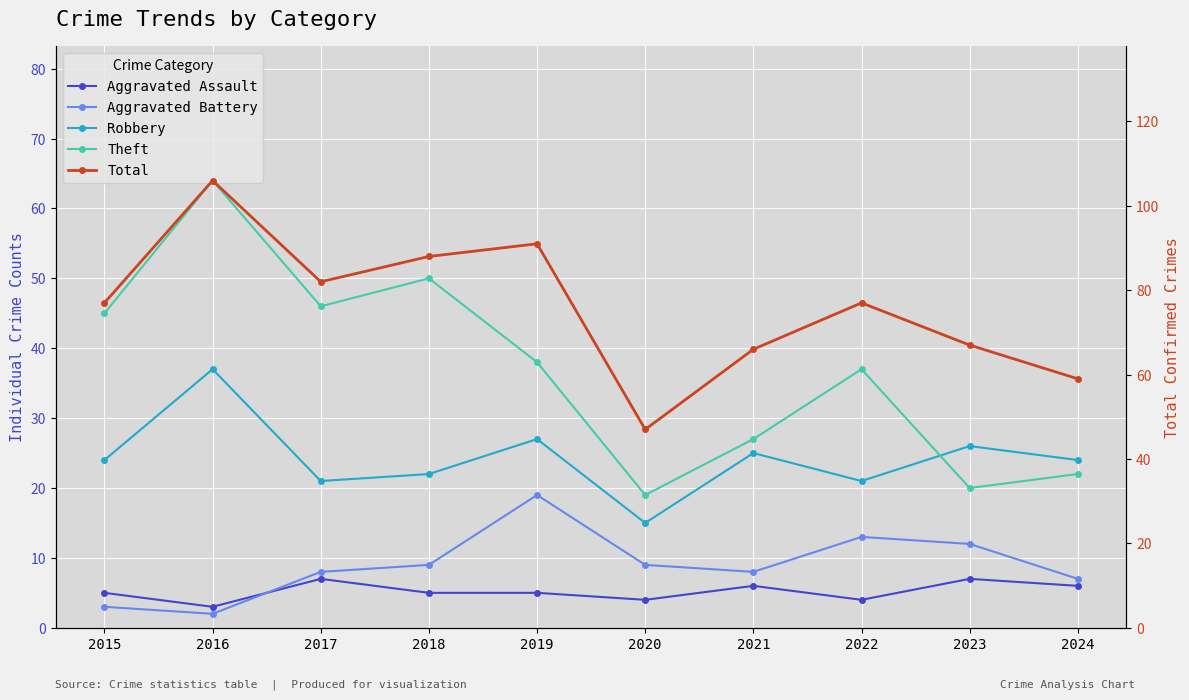

Where is the first local minimum for Aggravated Battery?

2016